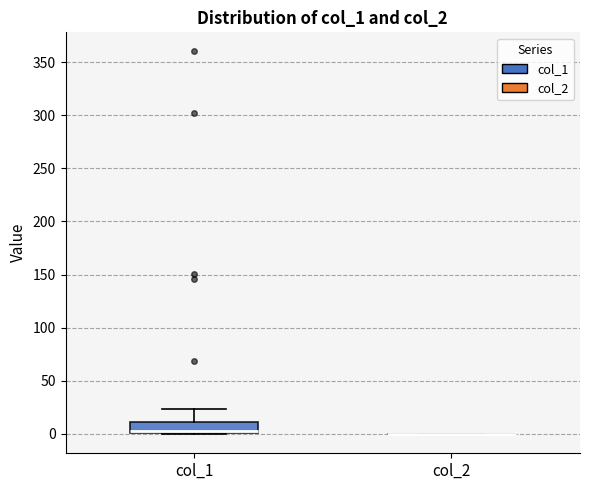

Comparing the boxes themselves (not the whiskers), which one is the tallest?

col_1